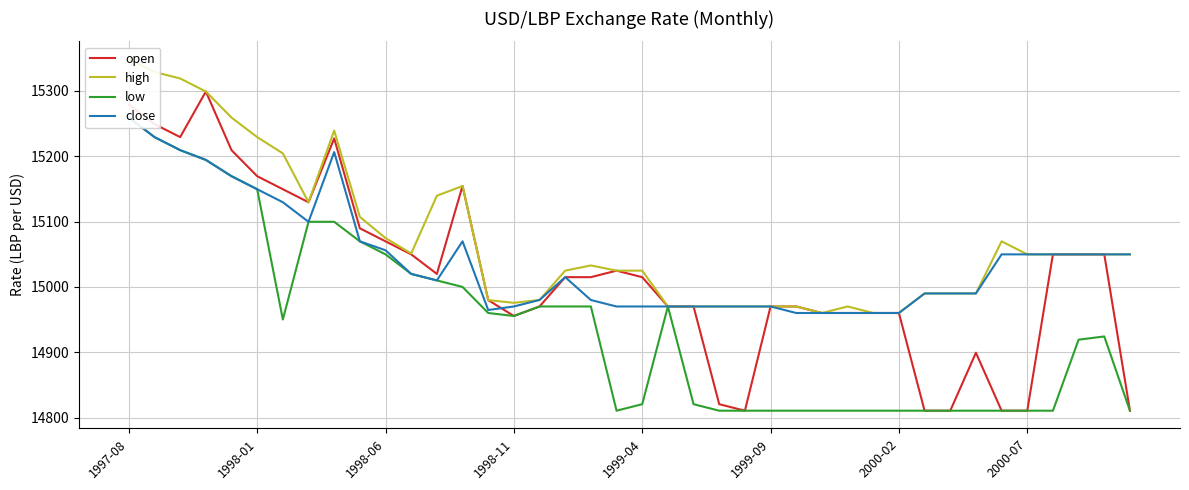

What is the average value of the low series?

14944.0